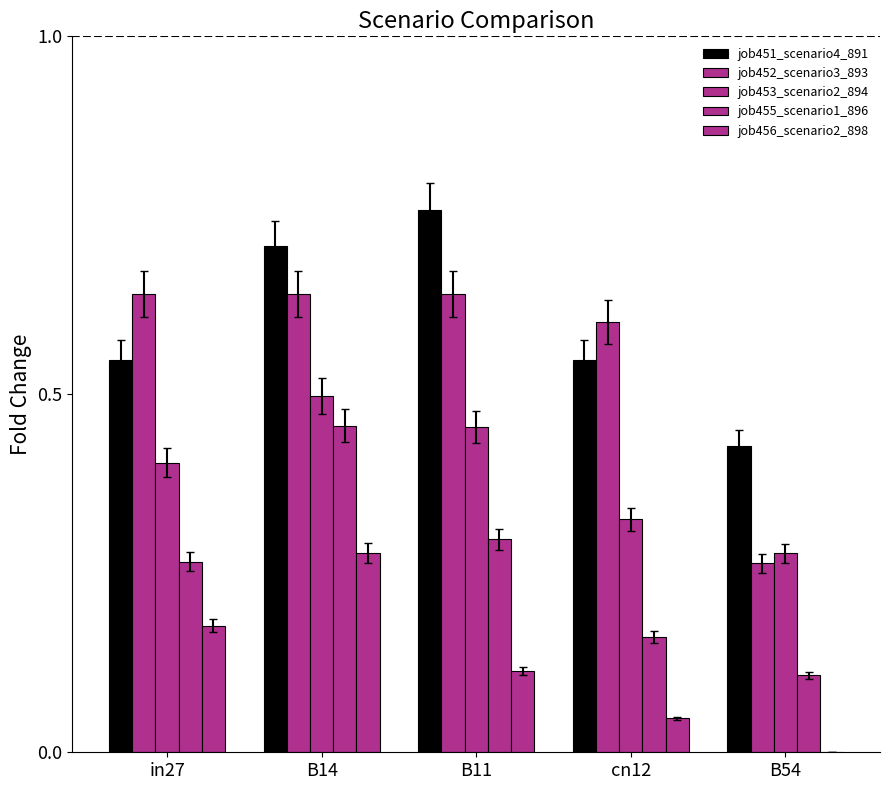

What is the sum of the job452_scenario3_893 values at cn12 and in27?

1.2